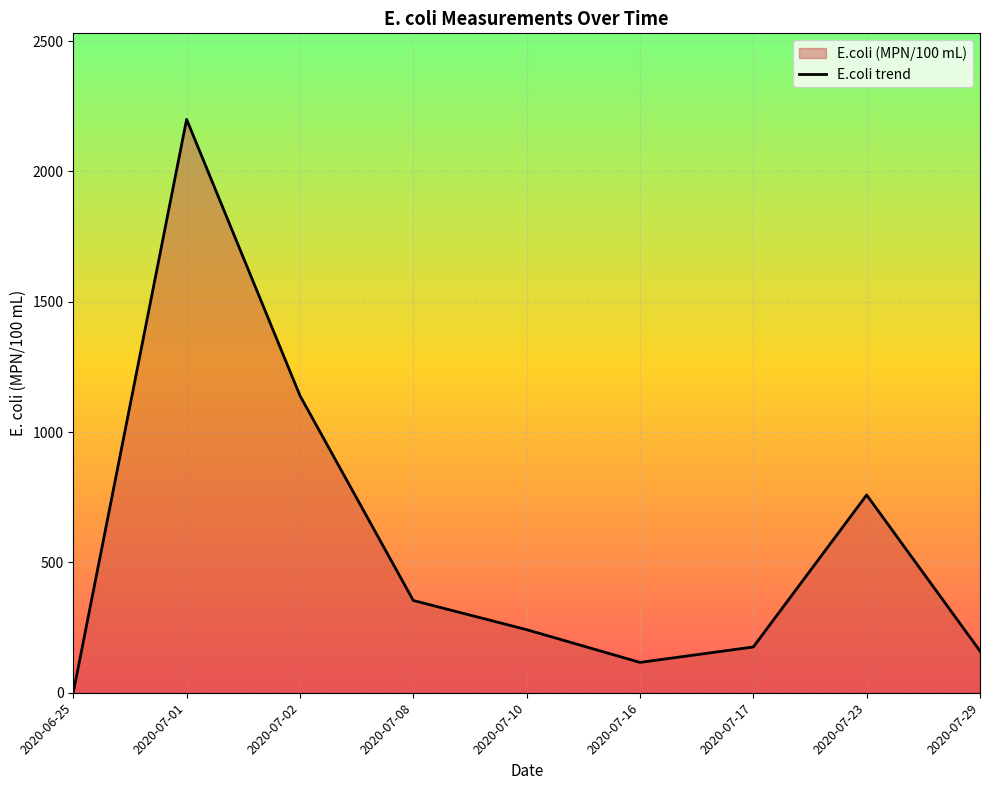

What is the value of the 6th point from the left?

116.4